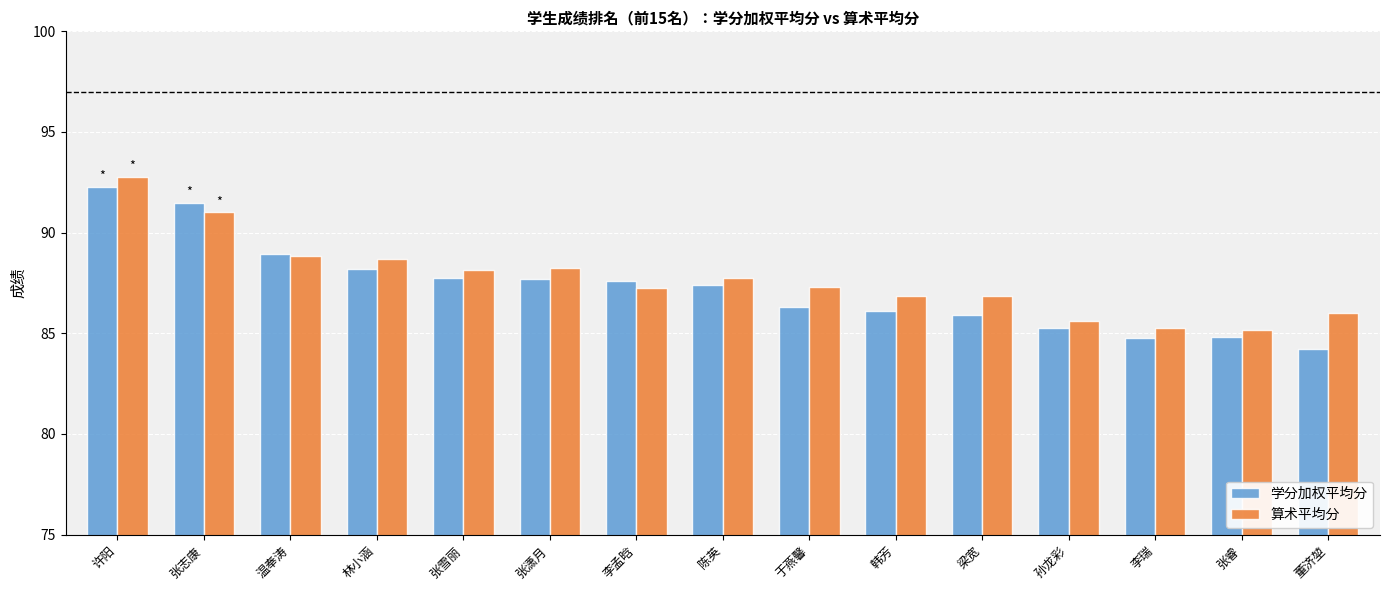

What is the approximate value of 学分加权平均分 at 温奉涛?

89.0